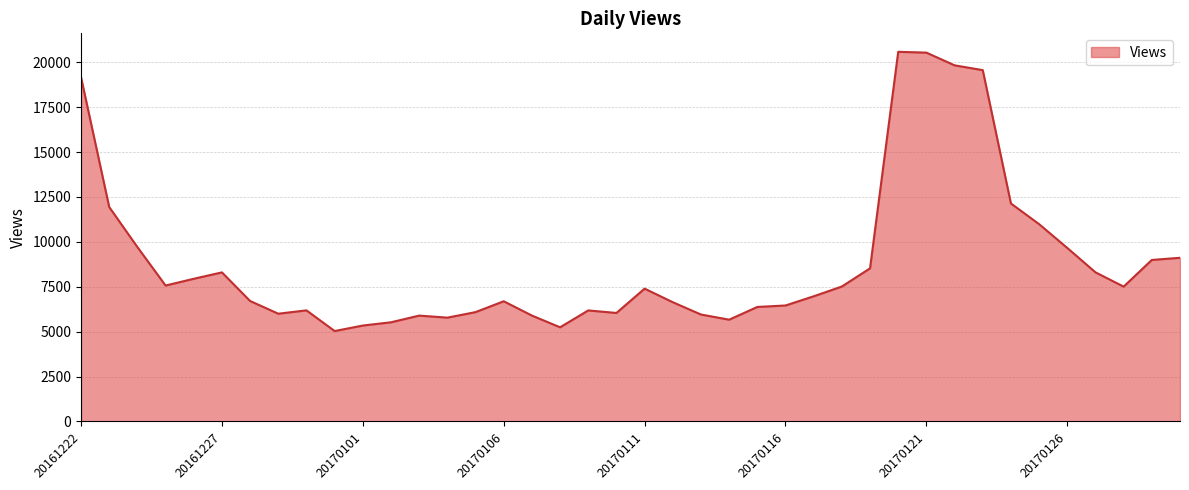

True or false: there are more than 1 points higher than both neighbors.

True